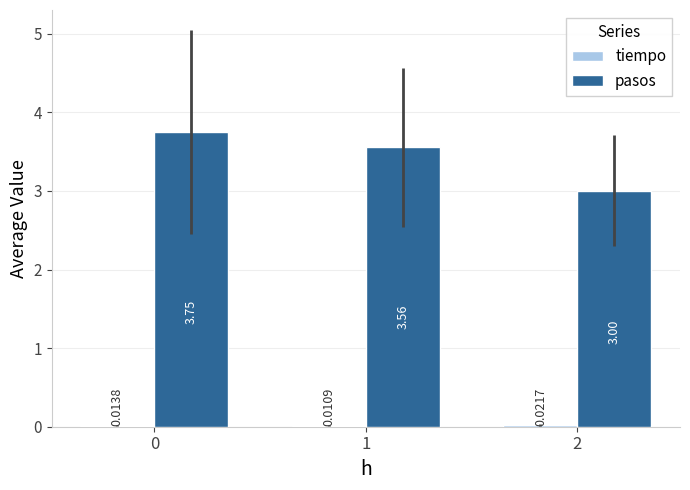

The value of pasos at 0 is 2.1. True or false?

False